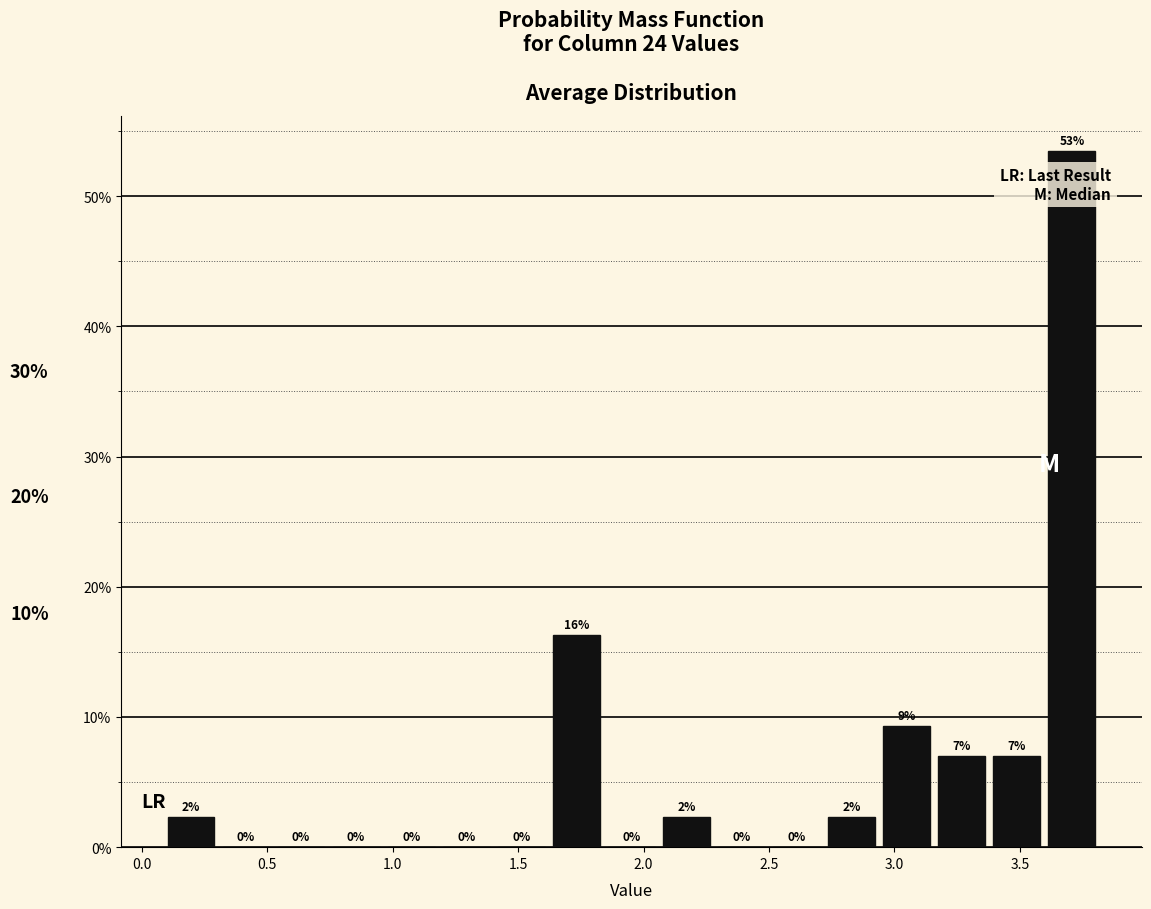

Which range on the x-axis has the tallest bar?

3.60 to 3.80